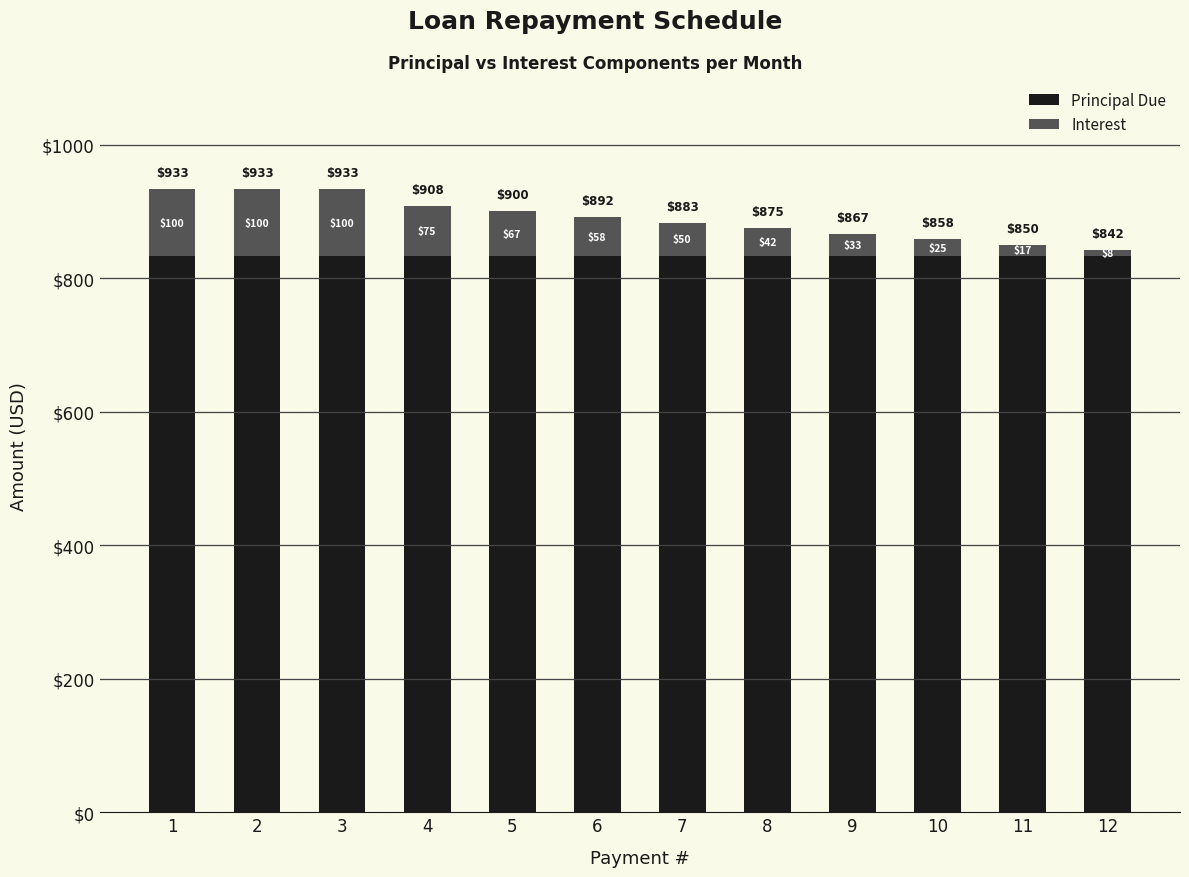

What is the total value across all series at 11?

850.0